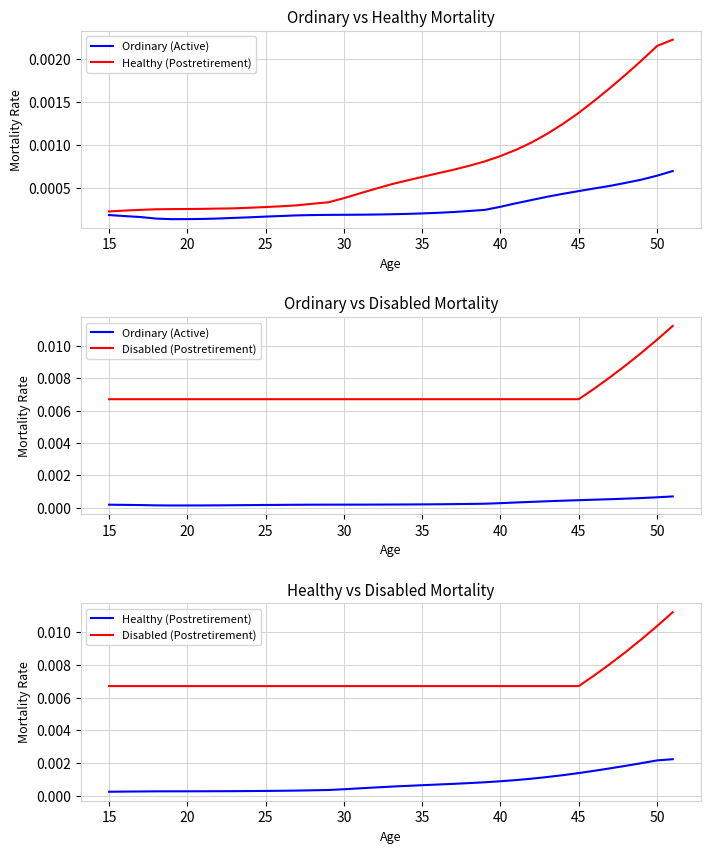

True or false: Ordinary (Active) has a value of 0.0 at 13.

False